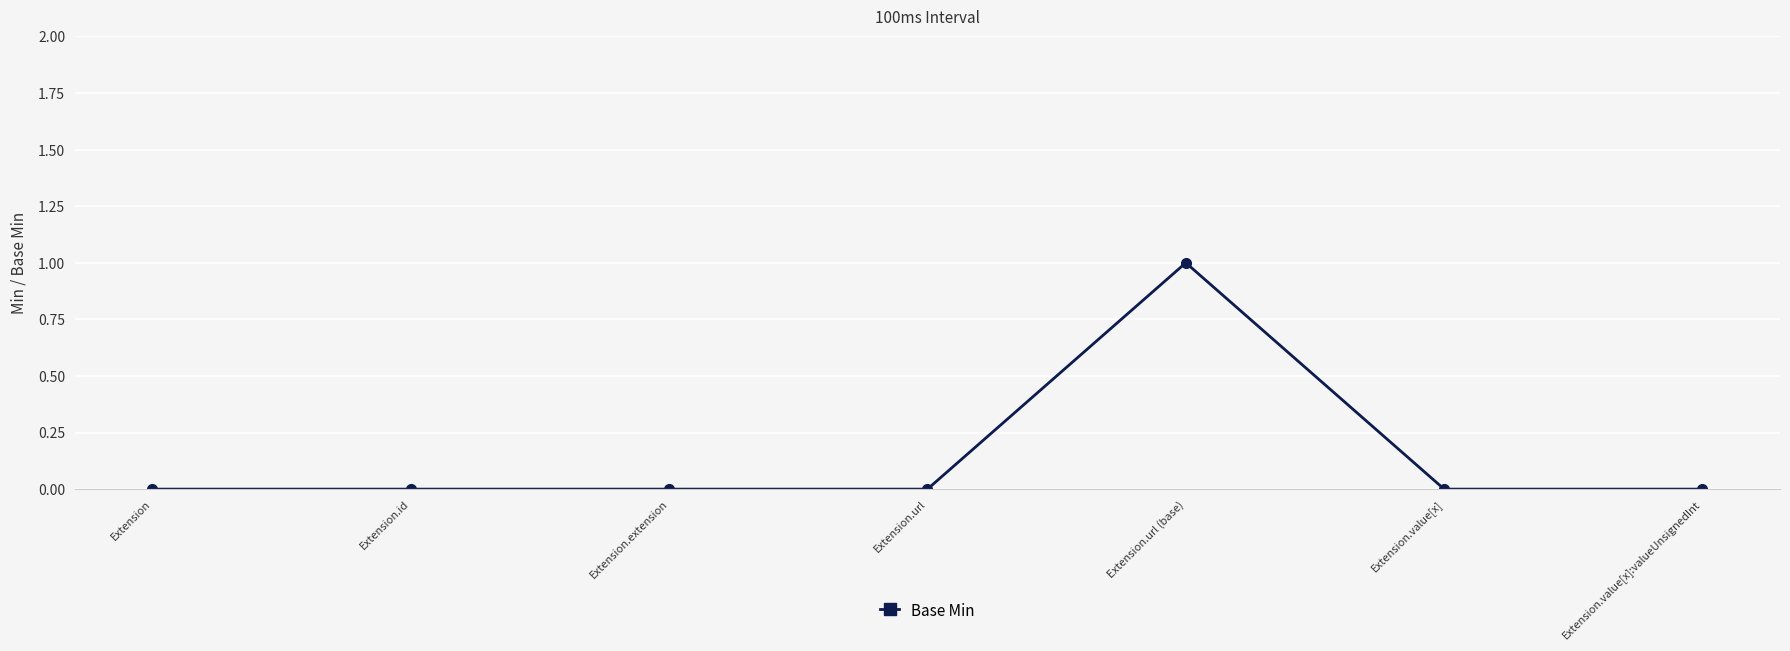

True or false: the data shows 1 at Extension.url (base).

True